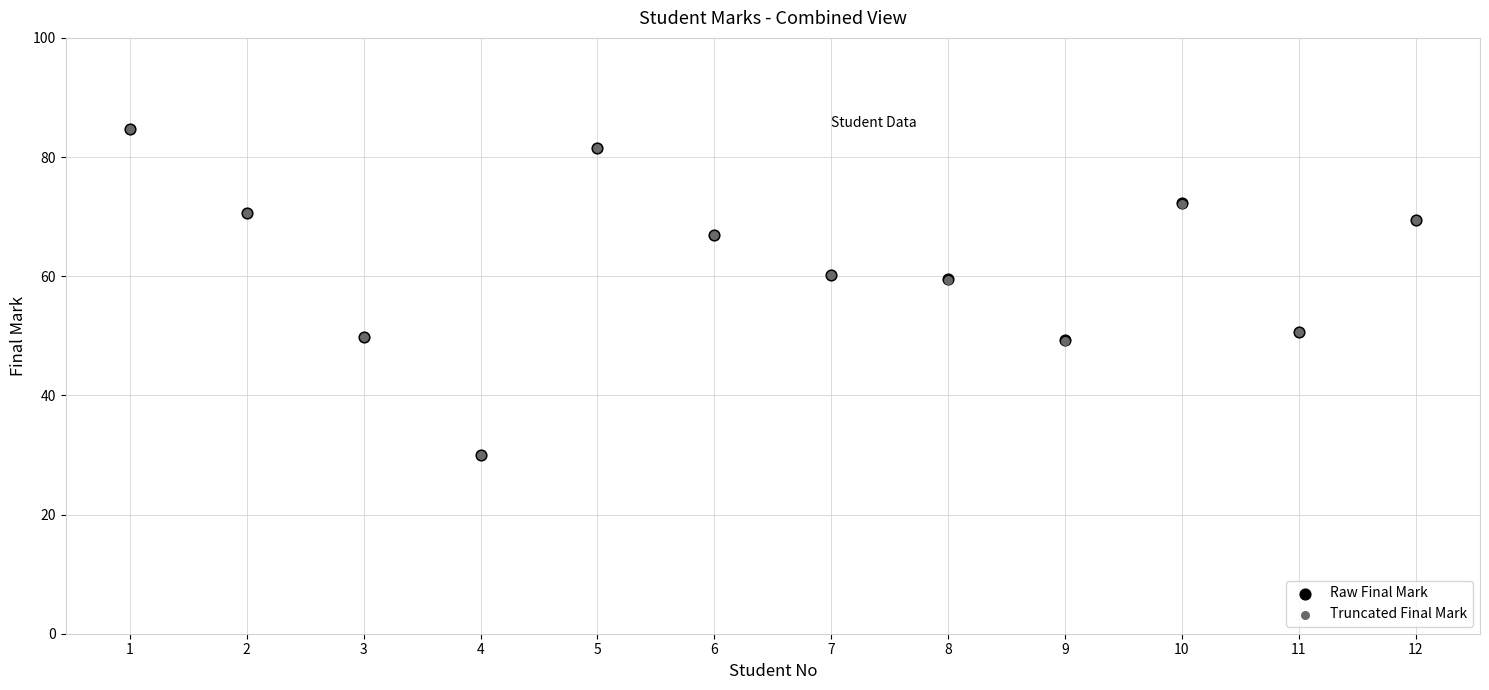

What are all the series names shown in the legend?

Raw Final Mark, Truncated Final Mark